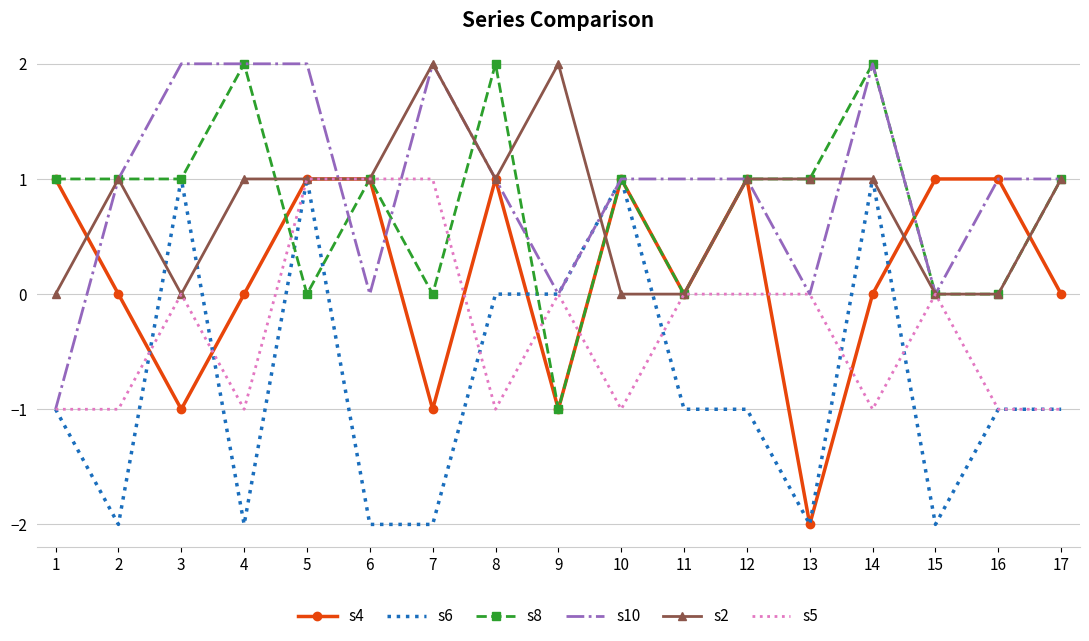

At which category is the sum across all series the highest?

5